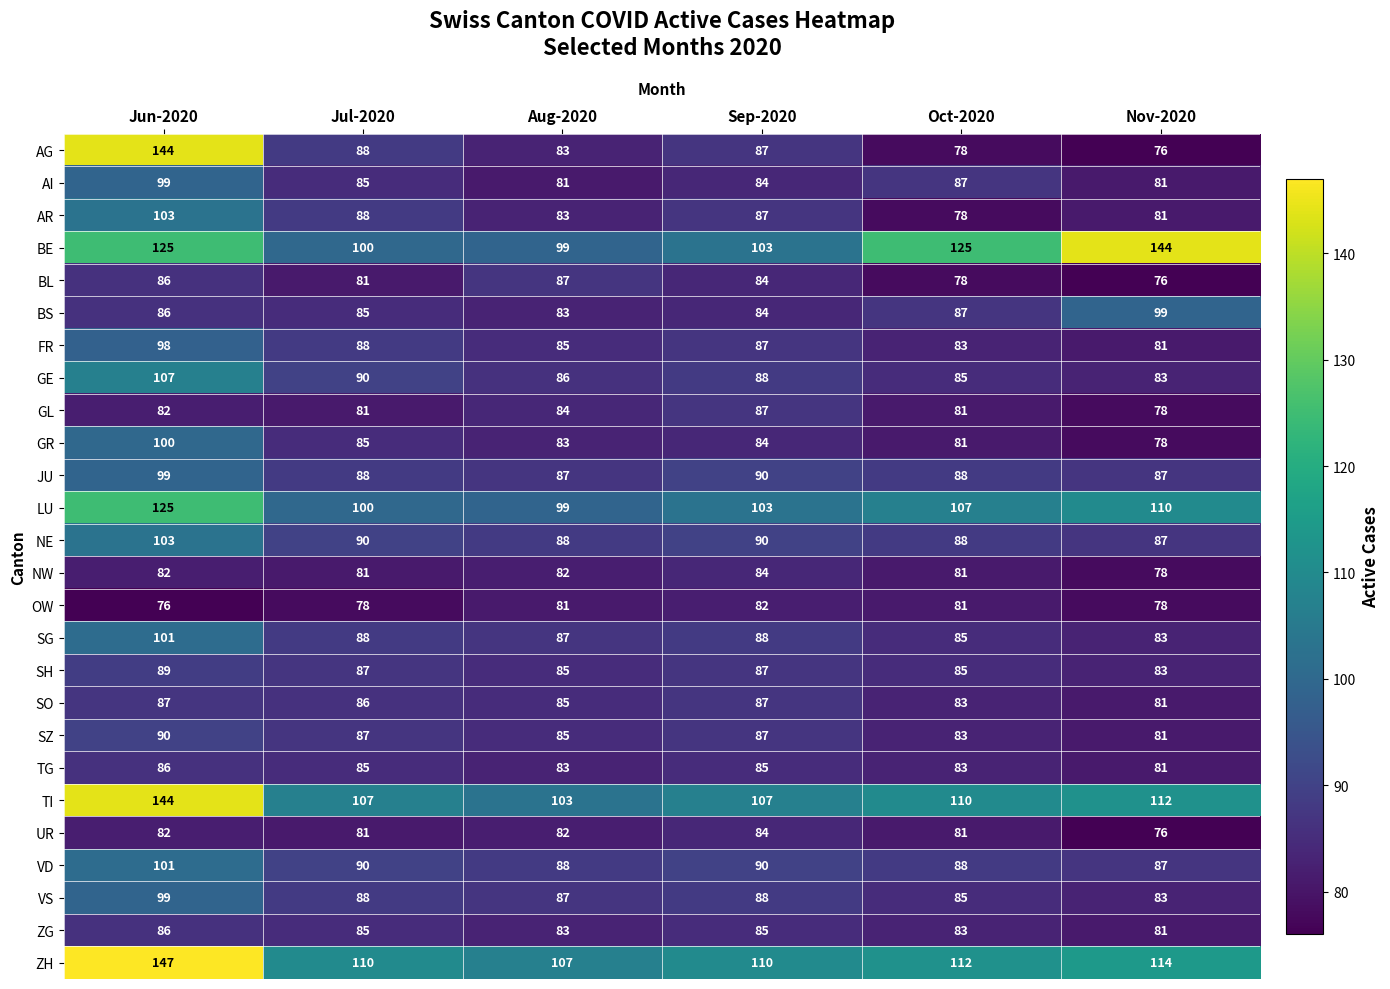

What is the total value across all series at Oct-2020?

2286